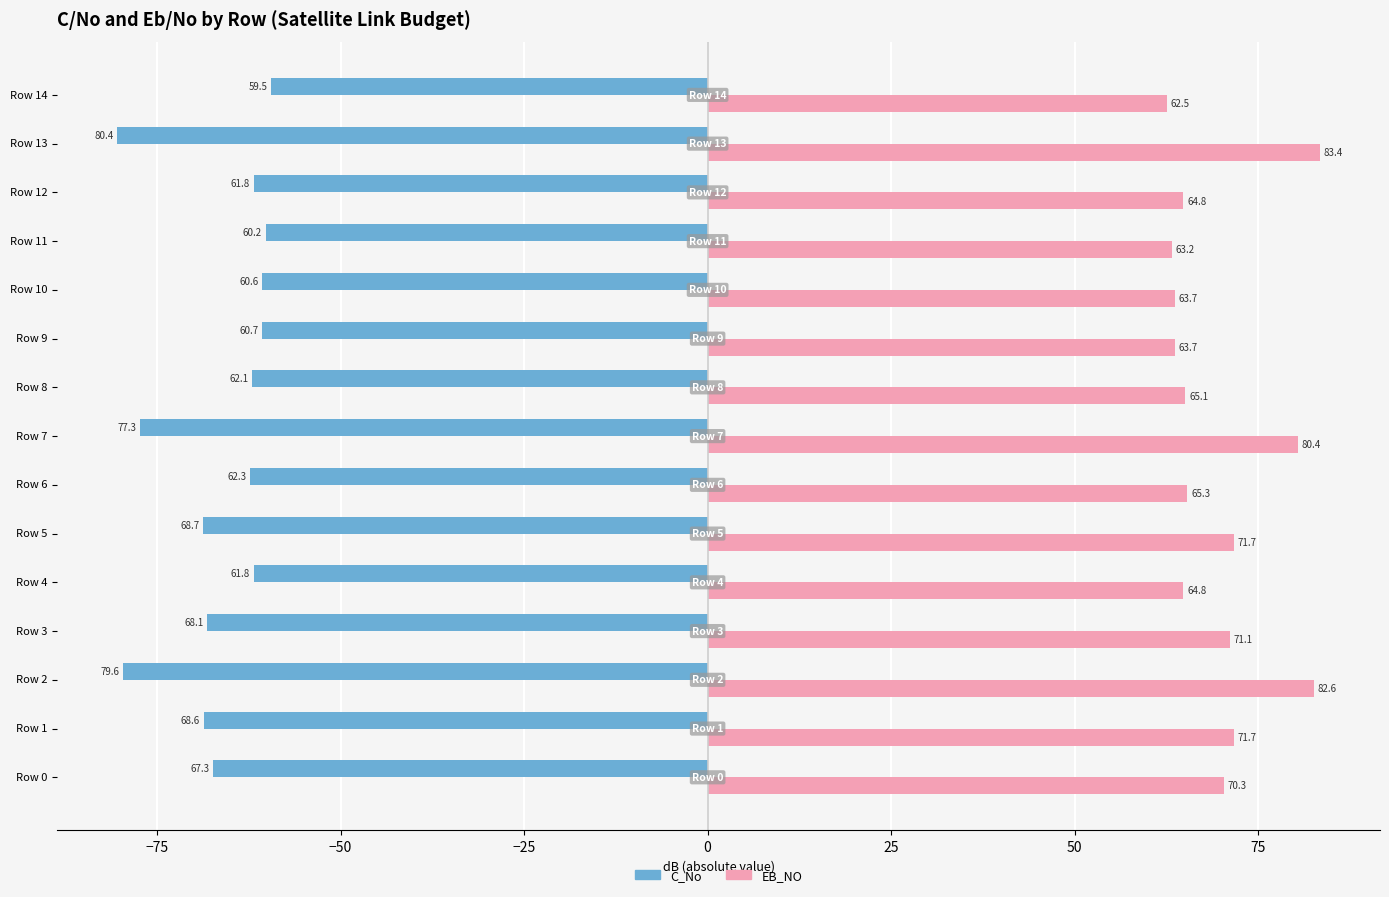

Rank the series at Row 4 from highest to lowest value.

EB_NO, C_No